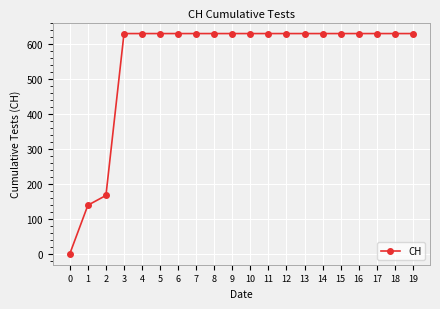

What is the ratio of the value at 11 to the value at 16?

1.0